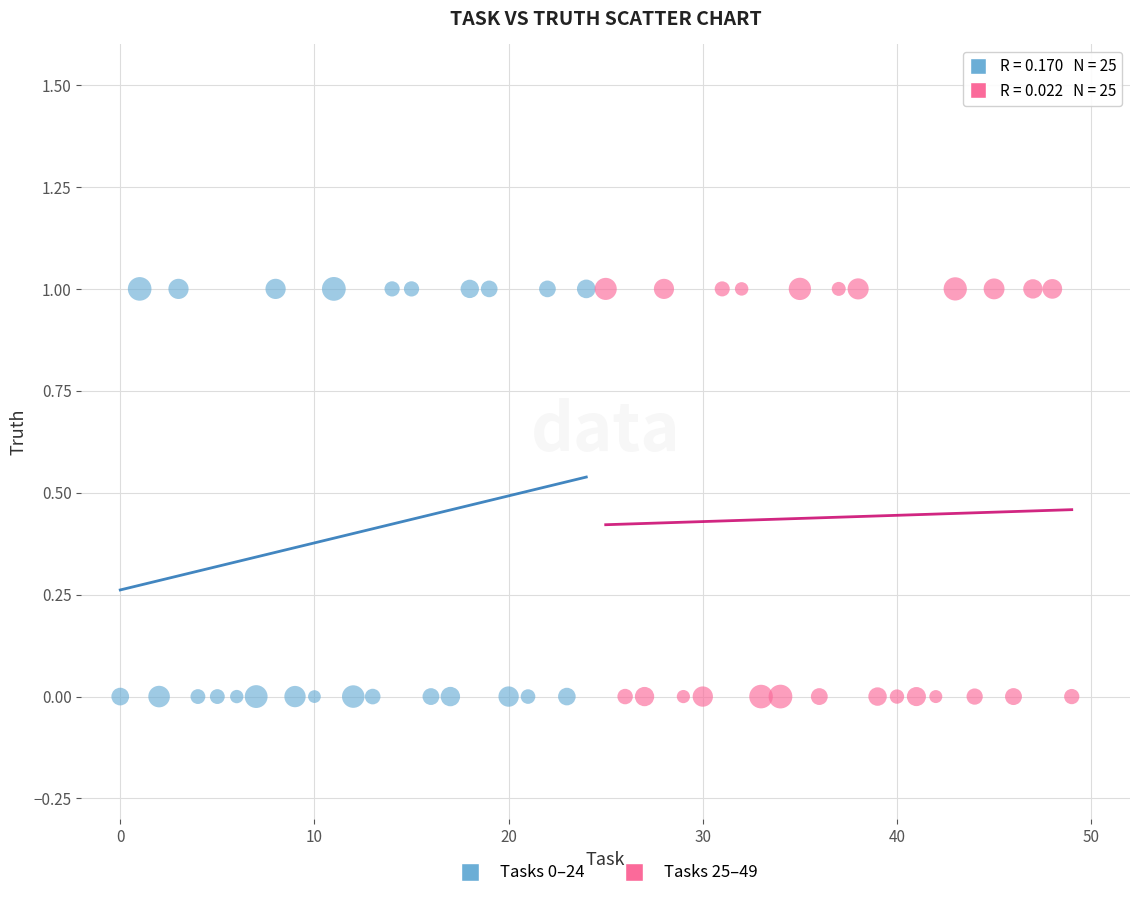

What are all the series names shown in the legend?

Tasks 0–24, Tasks 25–49